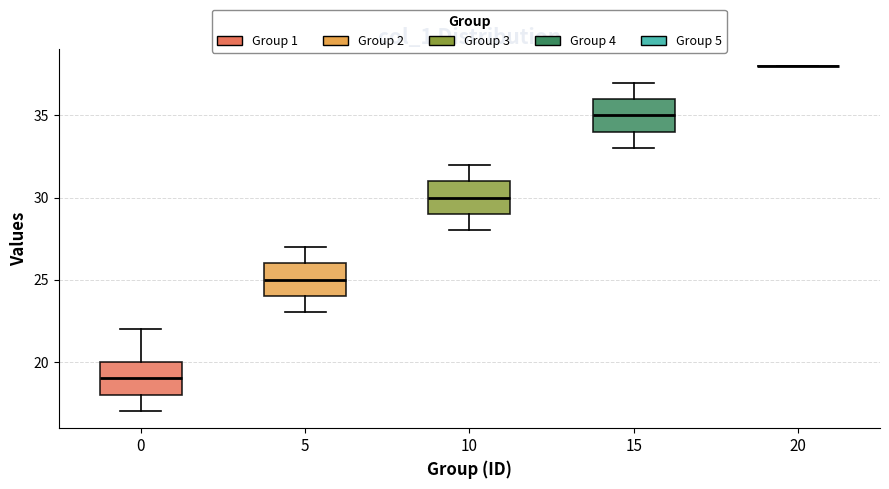

Reading left to right, read every box against the y-axis: the position of its median line, the range the box covers, and the ends of its whiskers. The values are not printed on the chart, so give them approximately, as read against the axis.

0: median 19, box 18 to 20, whiskers 17 to 22
5: median 25, box 24 to 26, whiskers 23 to 27
10: median 30, box 29 to 31, whiskers 28 to 32
15: median 35, box 34 to 36, whiskers 33 to 37
20: box collapsed to a line at 38, whiskers 38 to 38